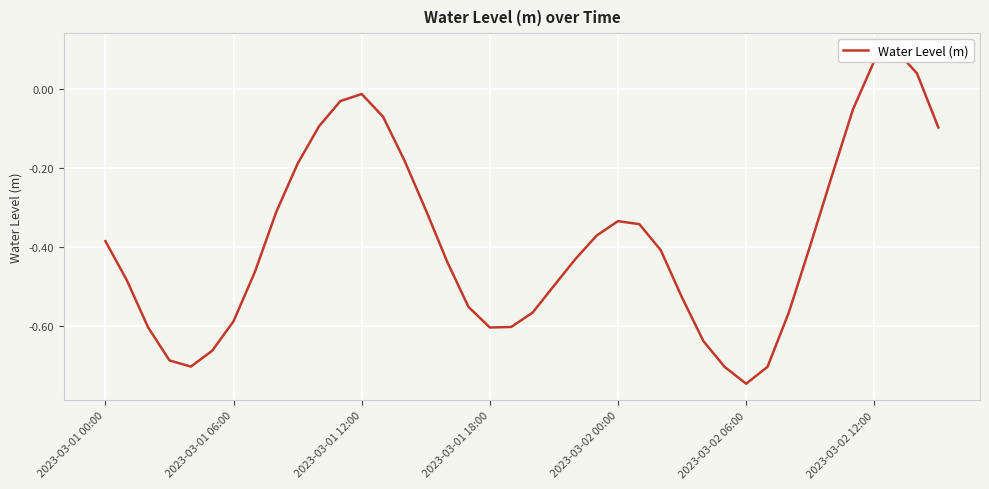

What is the average value?

-0.4